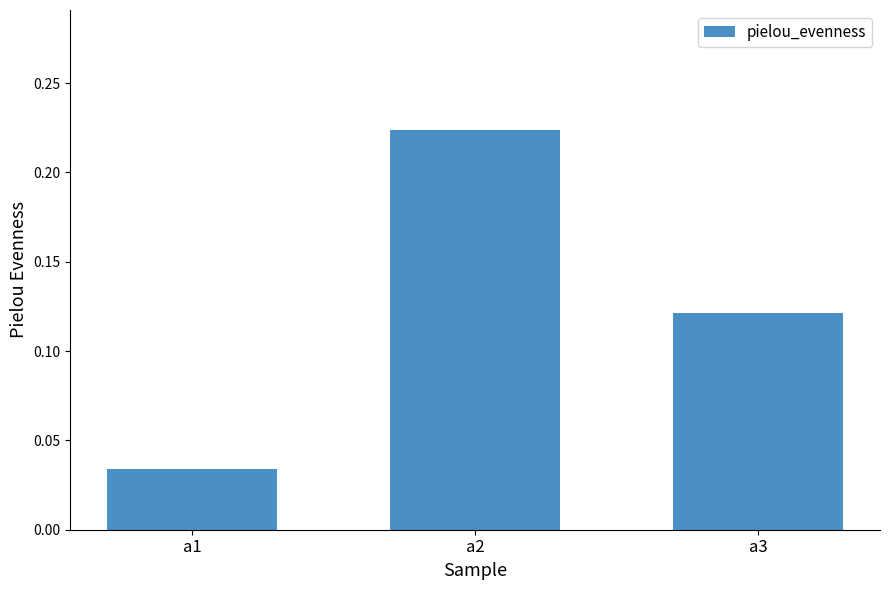

How many categories are shown in the chart?

3